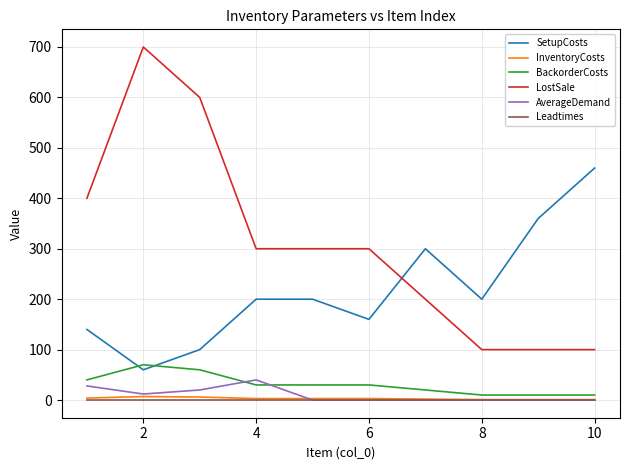

Which series has the largest total across all categories?

LostSale